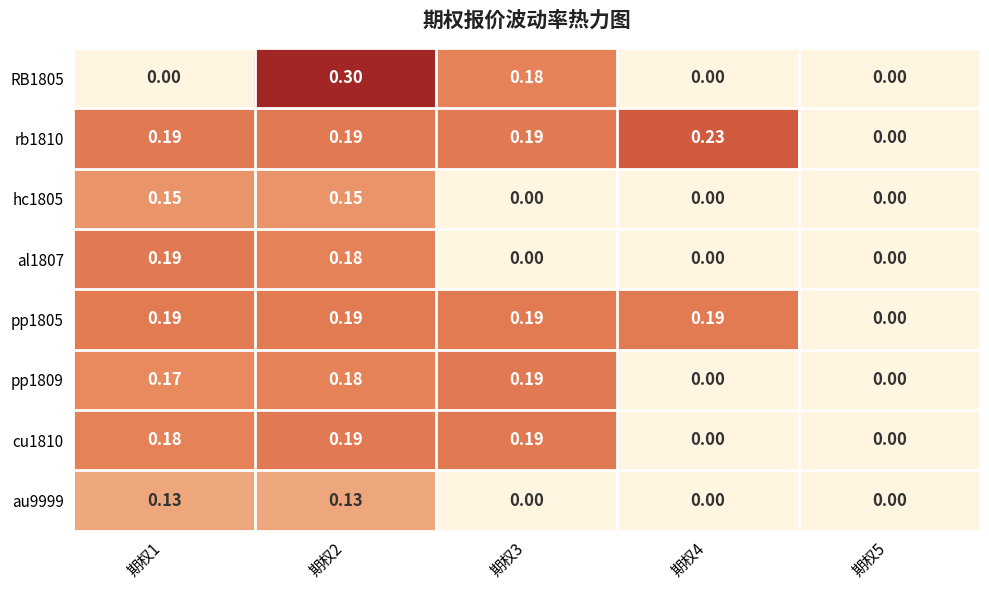

Which series has the widest spread of values?

RB1805